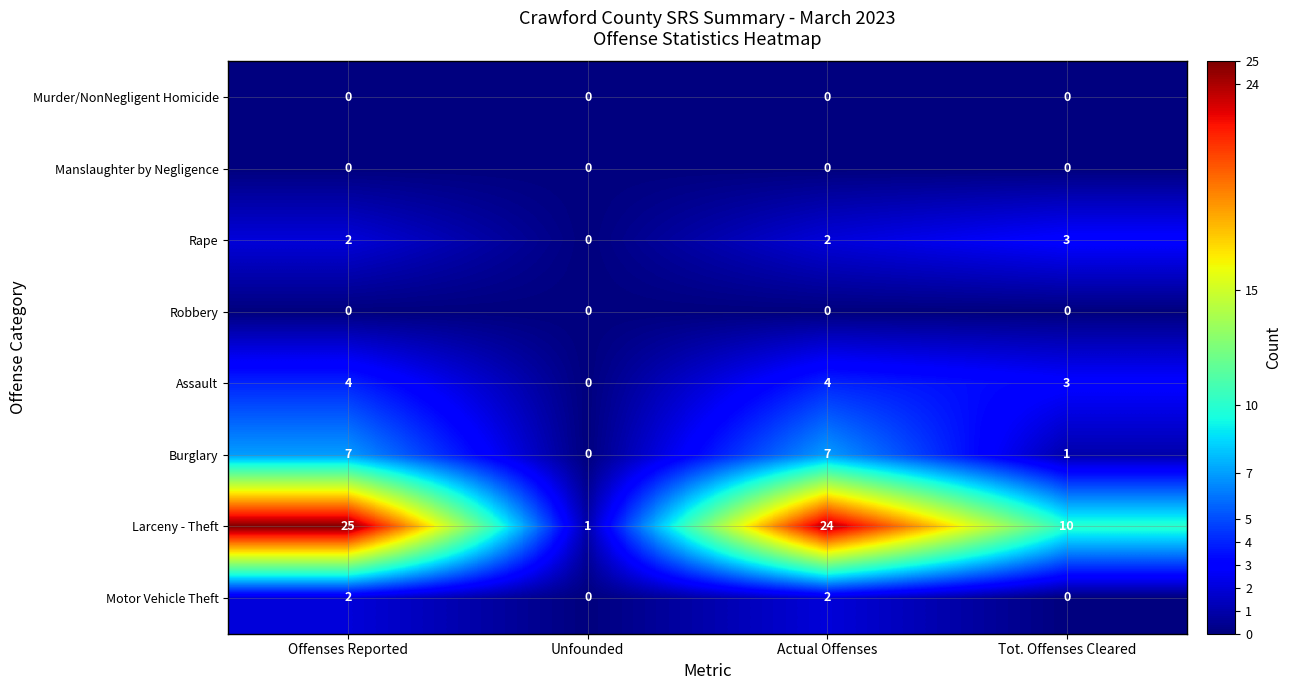

What is the approximate value of Assault at Tot. Offenses Cleared?

3